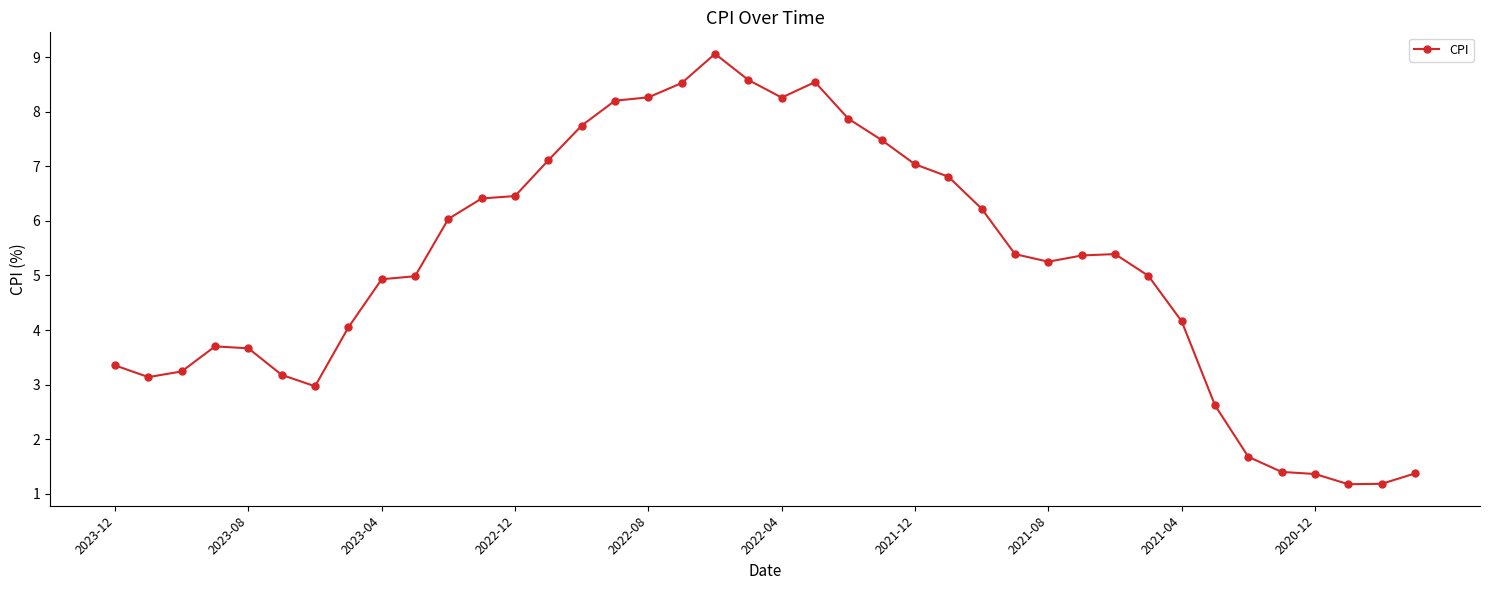

What is the greatest value displayed?

9.1